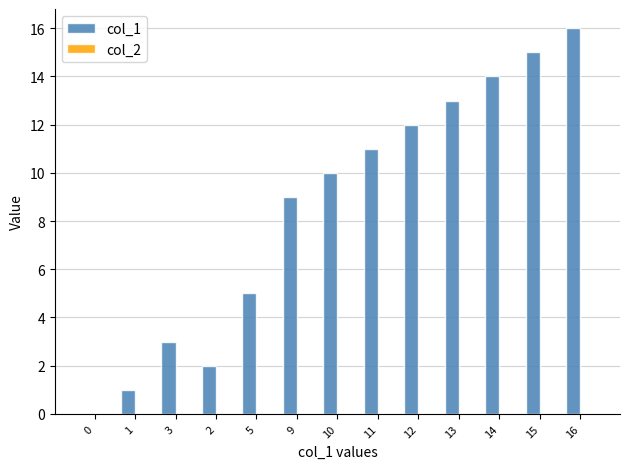

What is the greatest value displayed?

16